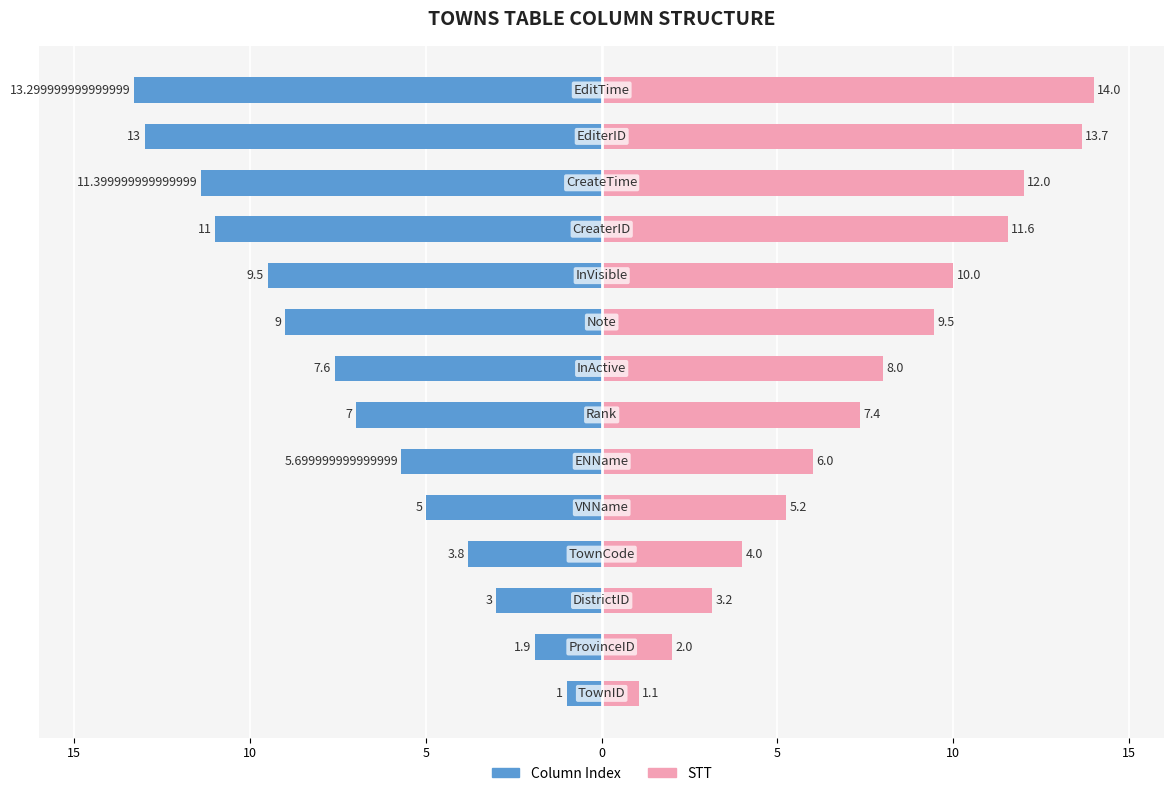

What is the greatest value displayed?

14.0